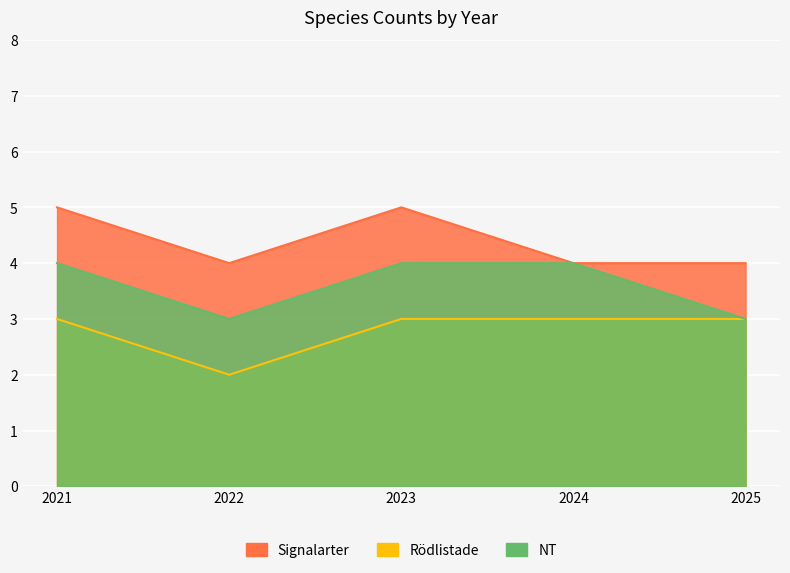

True or false: Rödlistade has more than 2 interior local peaks.

False